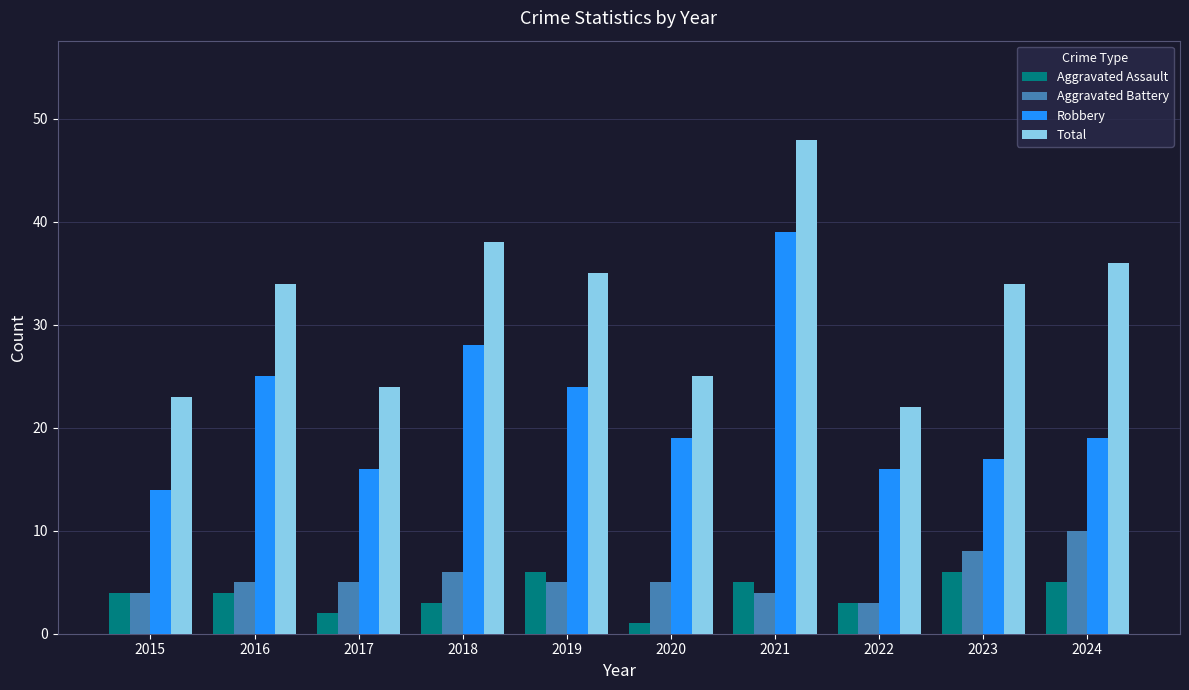

Reading left to right, what are all the values shown in this chart?

Aggravated Assault: 2015=4	2016=4	2017=2	2018=3	2019=6	2020=1	2021=5	2022=3	2023=6	2024=5
Aggravated Battery: 2015=4	2016=5	2017=5	2018=6	2019=5	2020=5	2021=4	2022=3	2023=8	2024=10
Robbery: 2015=14	2016=25	2017=16	2018=28	2019=24	2020=19	2021=39	2022=16	2023=17	2024=19
Total: 2015=23	2016=34	2017=24	2018=38	2019=35	2020=25	2021=48	2022=22	2023=34	2024=36